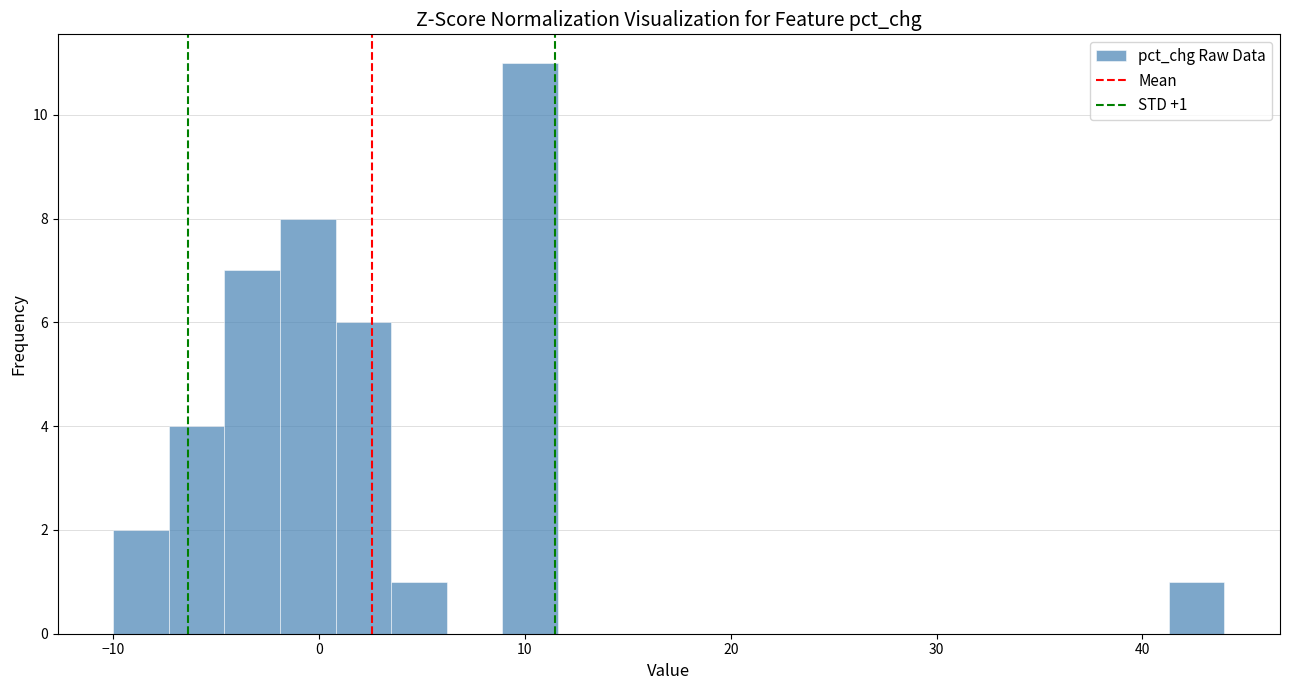

Read against the x-axis, roughly where is the centre of the tallest bar?

10